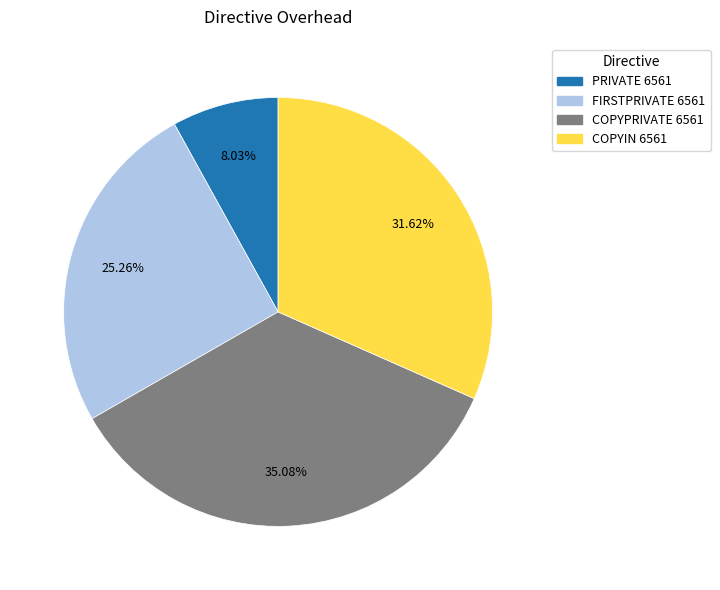

Count the number of slices in the pie.

4